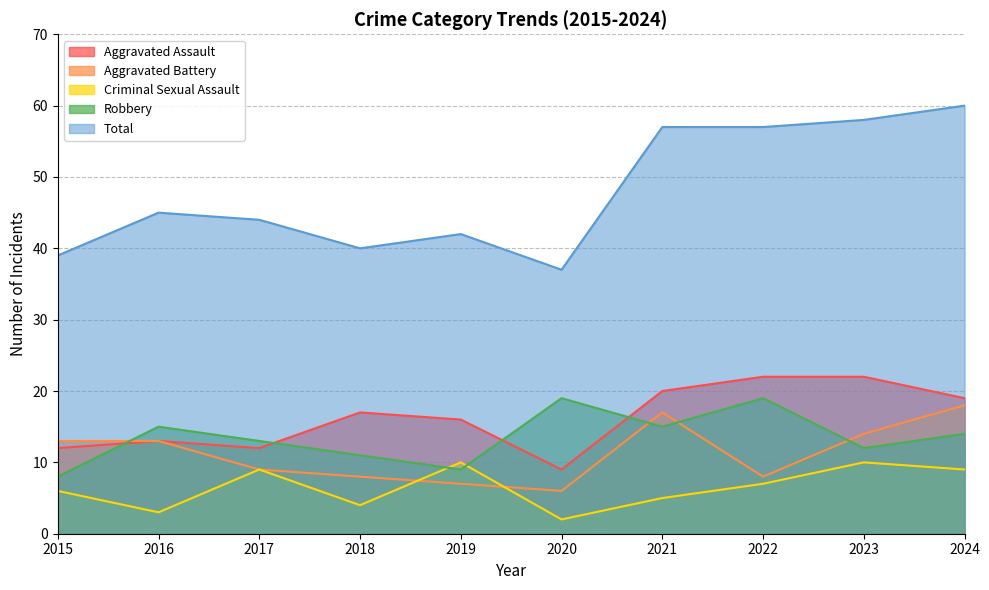

Which category has the lowest value in the Aggravated Assault series?

2020